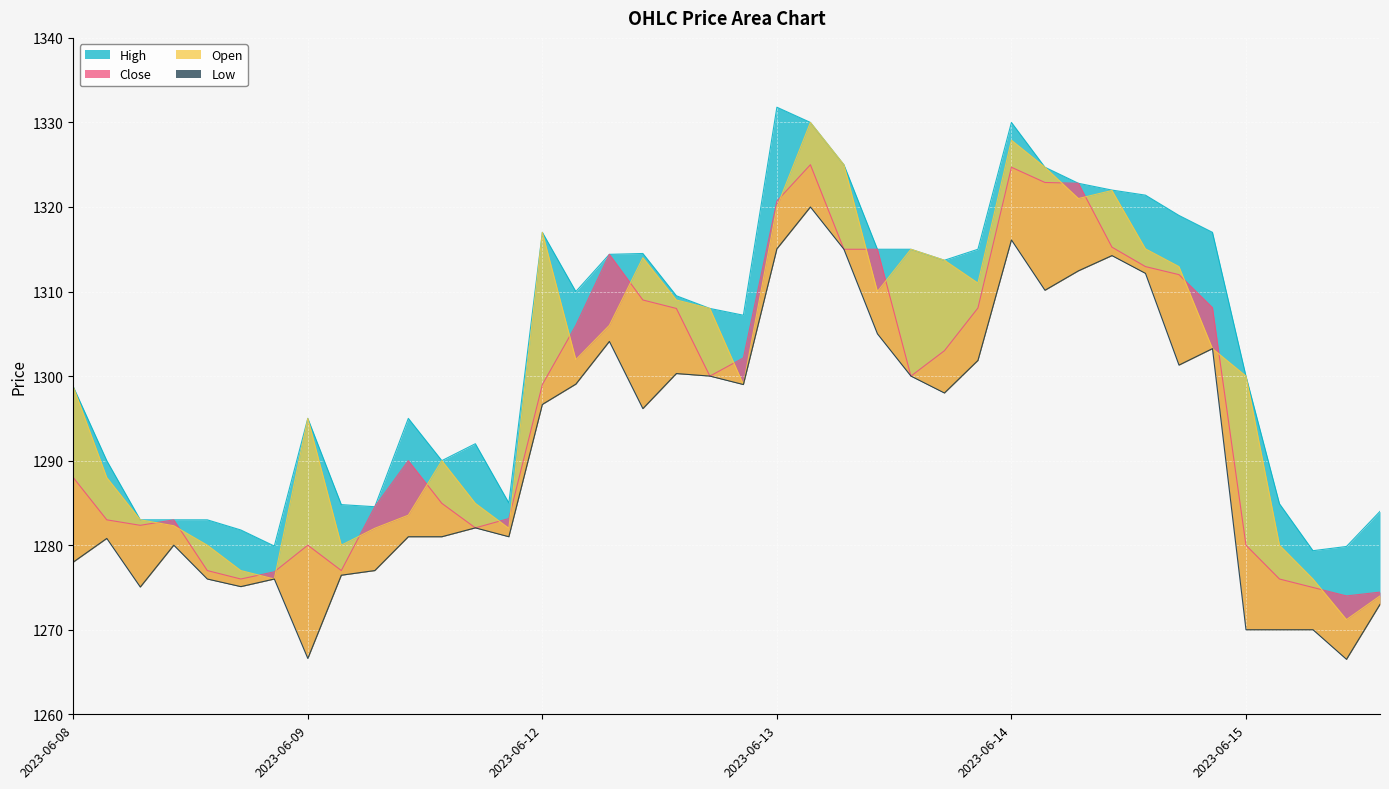

Is it true that High equals 472.6 at 2023-06-08?

False